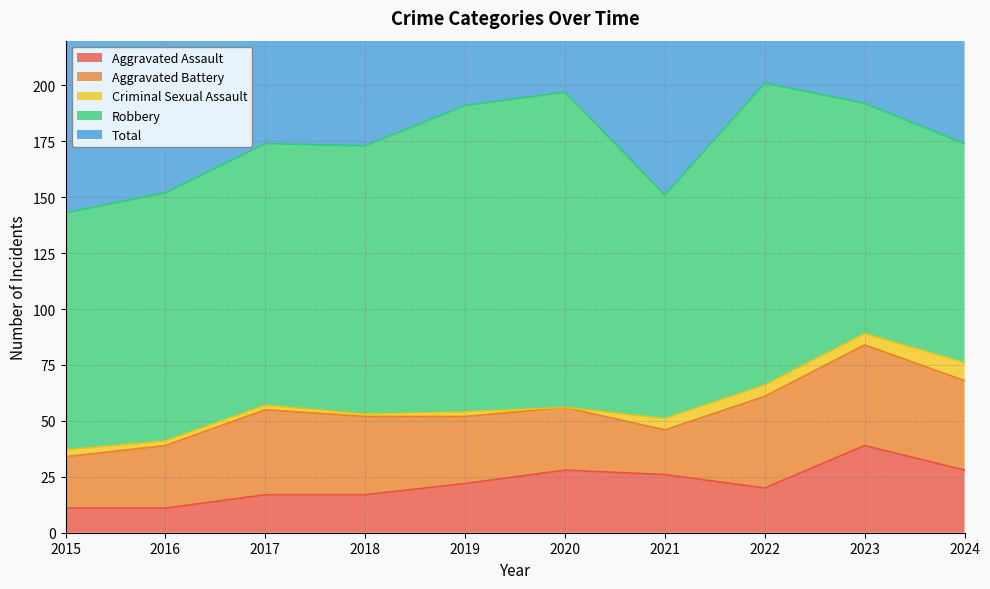

At 2021, list the series in order from smallest to largest.

Criminal Sexual Assault, Aggravated Battery, Aggravated Assault, Robbery, Total